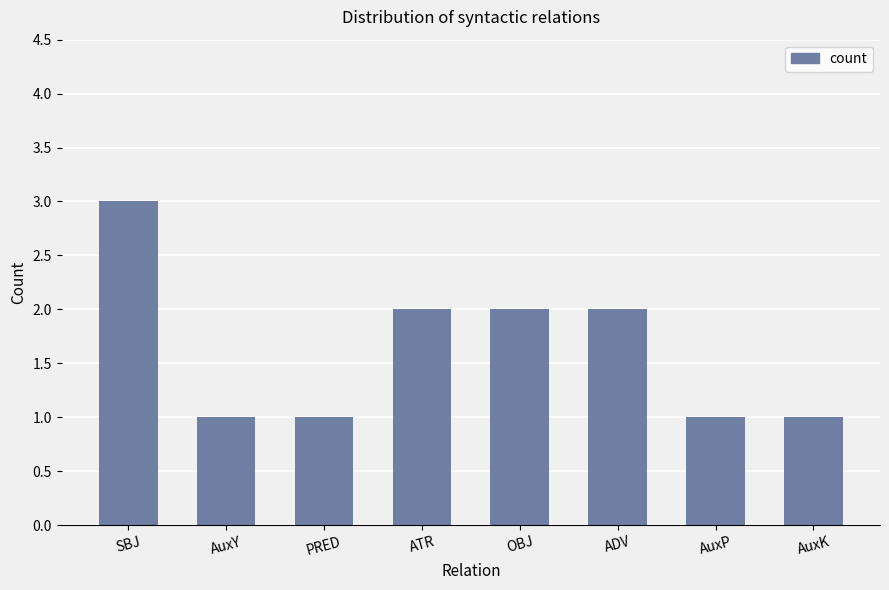

What is the minimum value shown in the chart?

1